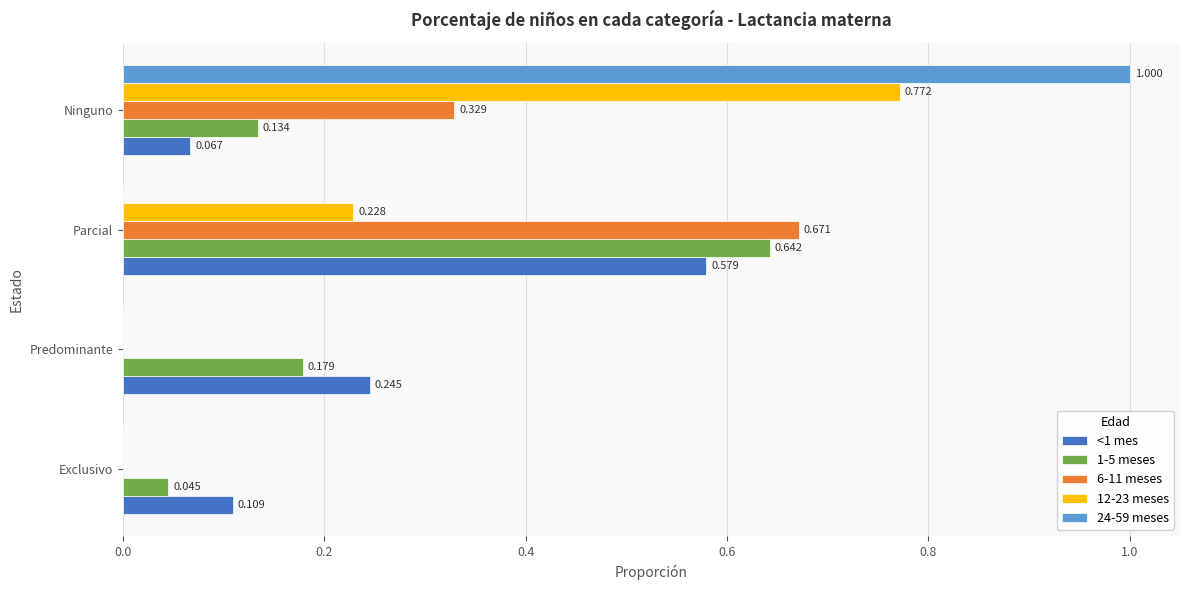

Where is <1 mes nearest to the value 0?

Ninguno